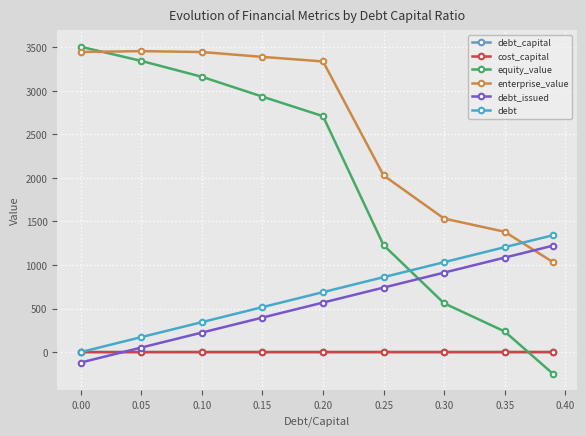

What is the value of the debt point at the 4th from the left?

516.3